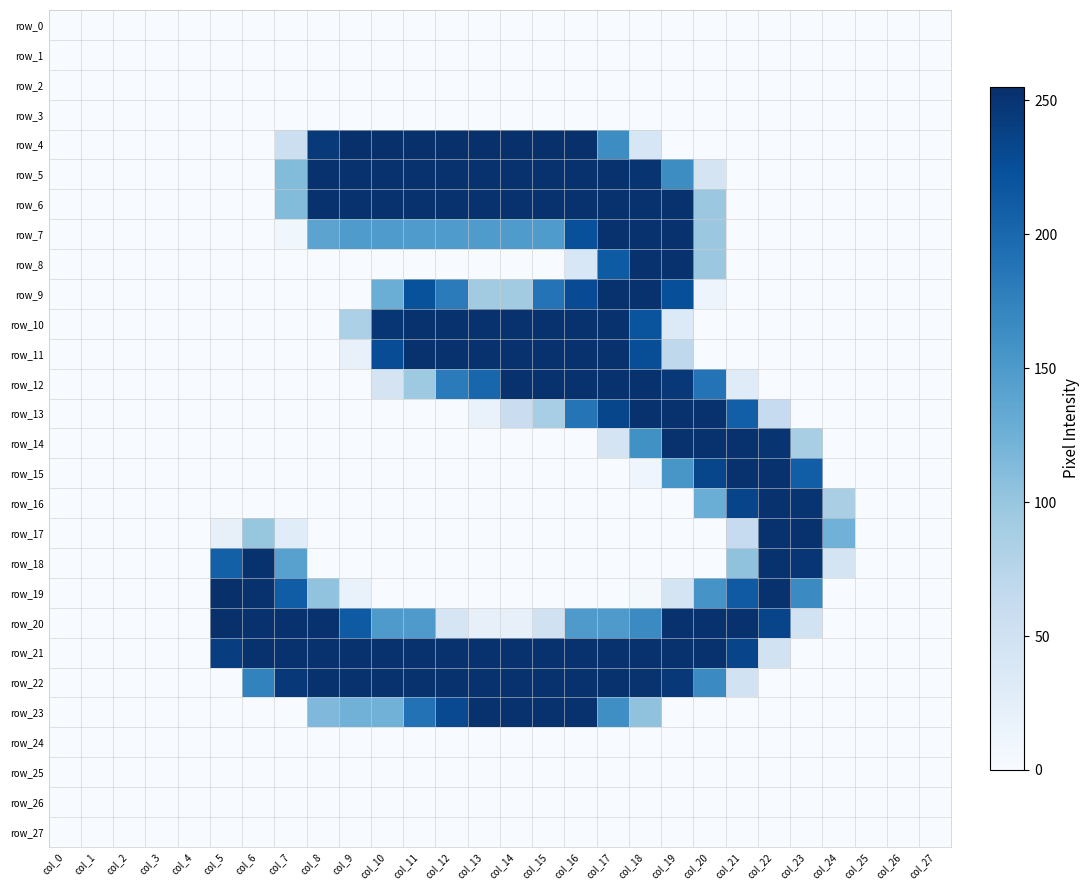

Which has a higher value, col_1 or col_17?

col_1